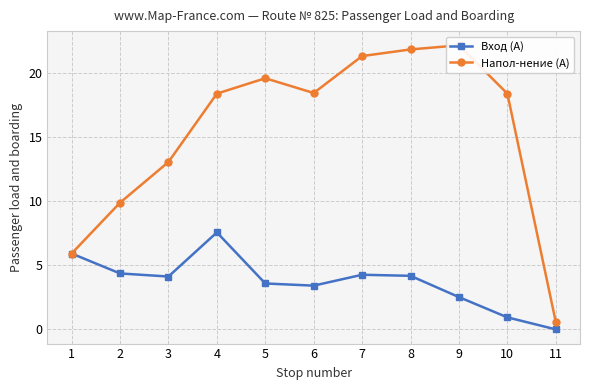

The value of Вход (А) at 1 is 5.9. True or false?

True